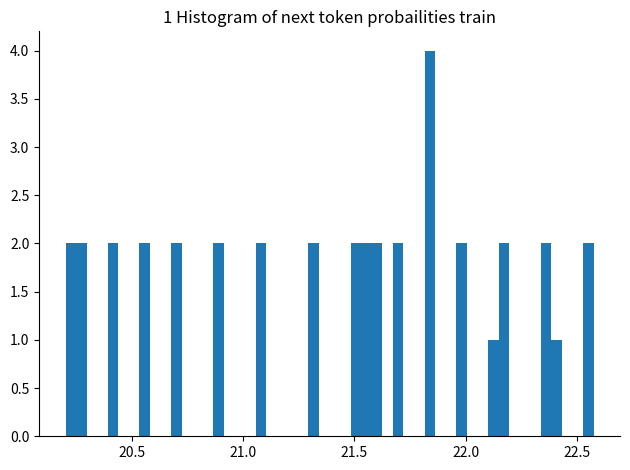

Around what value on the x-axis is the tallest bar? Give the approximate position of its centre, as read against the axis.

21.85